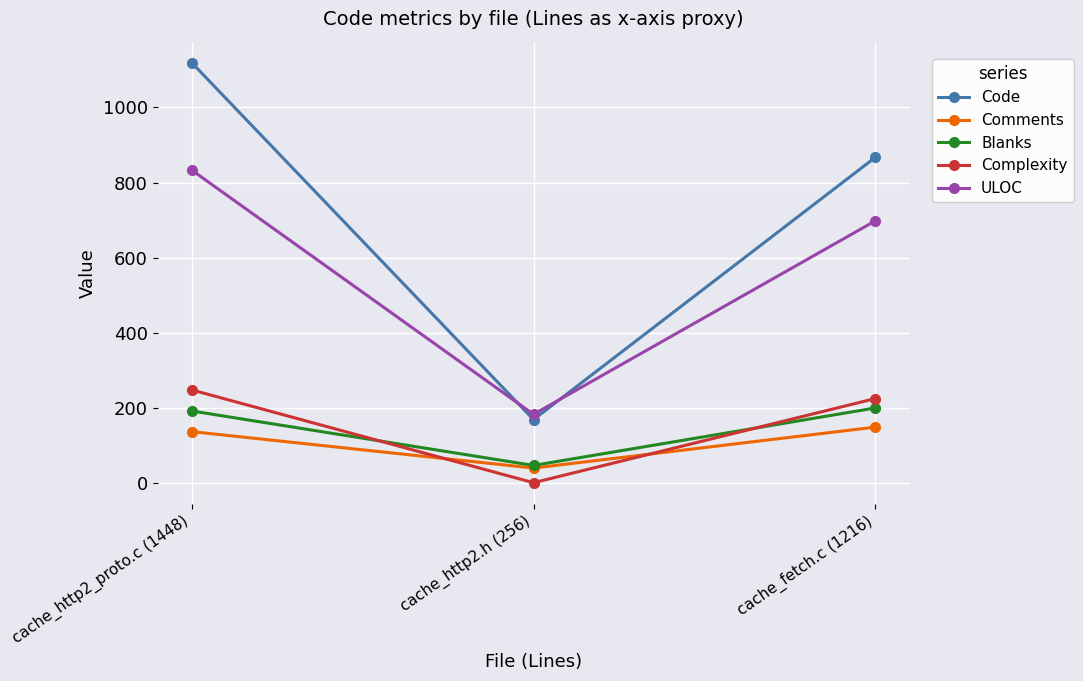

Reading left to right, list all the values displayed in this chart.

Code: cache_http2_proto.c (1448)=1119	cache_http2.h (256)=169	cache_fetch.c (1216)=867
Comments: cache_http2_proto.c (1448)=137	cache_http2.h (256)=40	cache_fetch.c (1216)=149
Blanks: cache_http2_proto.c (1448)=192	cache_http2.h (256)=47	cache_fetch.c (1216)=200
Complexity: cache_http2_proto.c (1448)=248	cache_http2.h (256)=1	cache_fetch.c (1216)=225
ULOC: cache_http2_proto.c (1448)=833	cache_http2.h (256)=183	cache_fetch.c (1216)=698